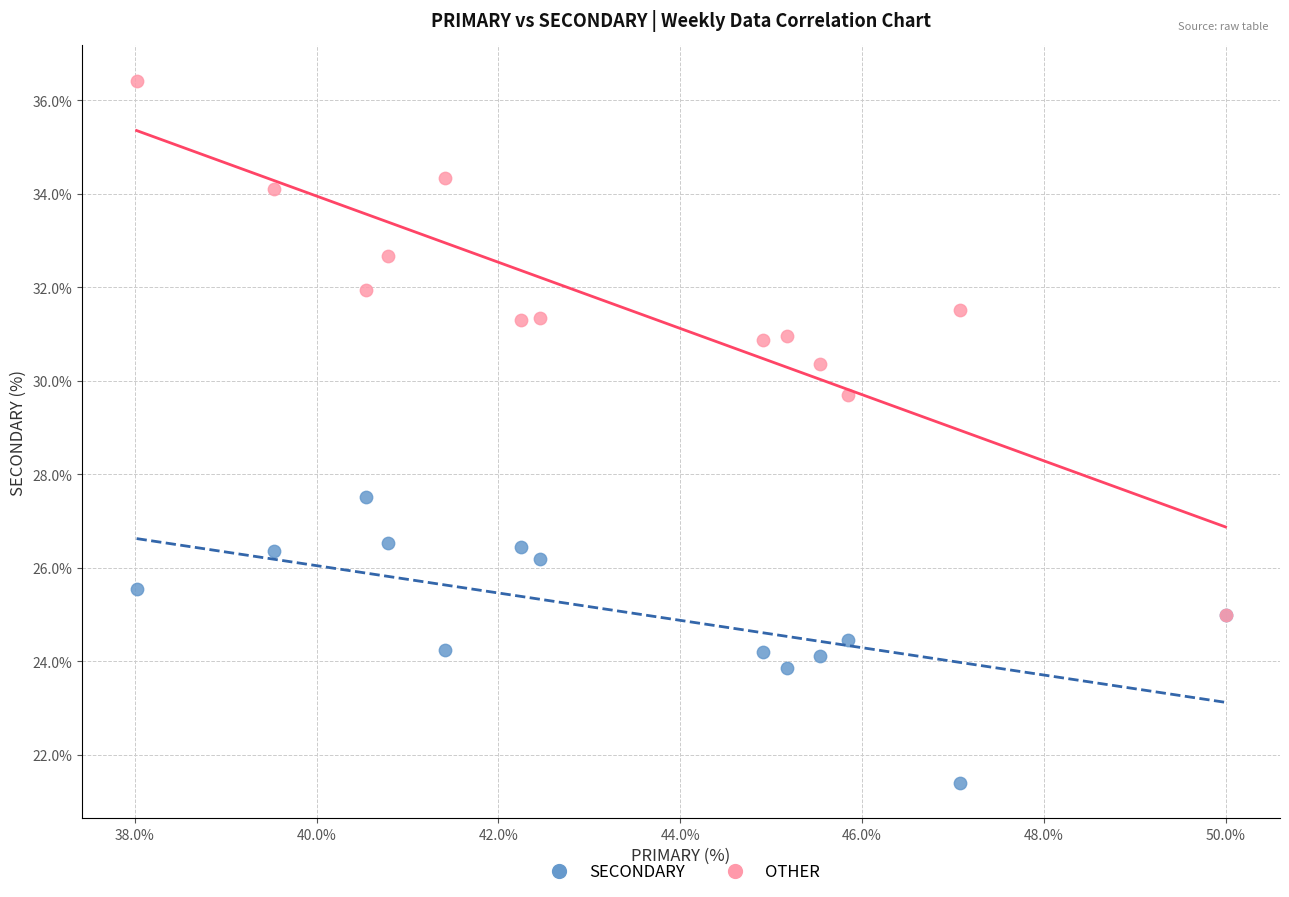

Which series reaches the minimum Y coordinate?

SECONDARY